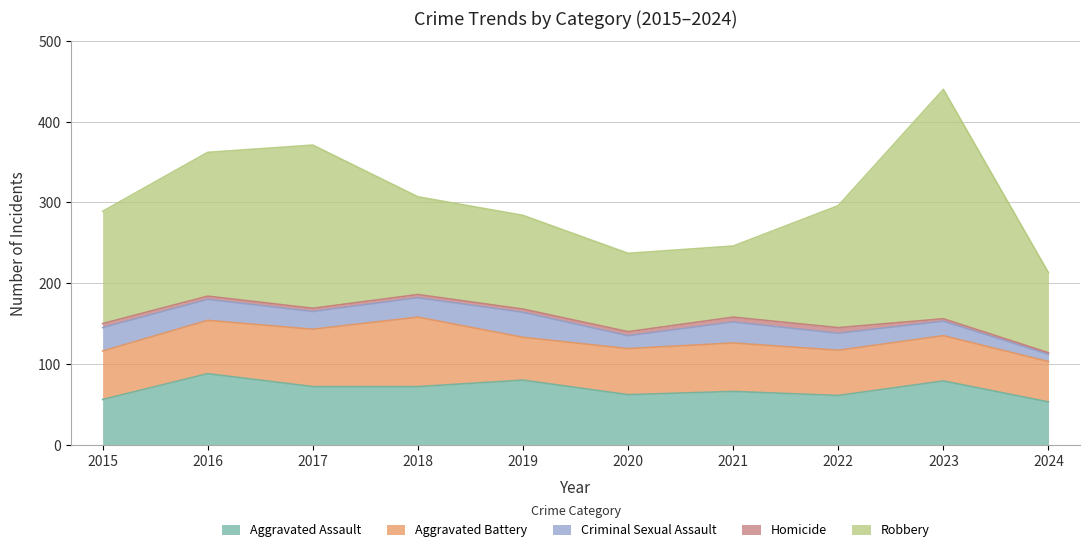

List the series in order of their peak value, lowest first.

Homicide, Criminal Sexual Assault, Aggravated Battery, Aggravated Assault, Robbery